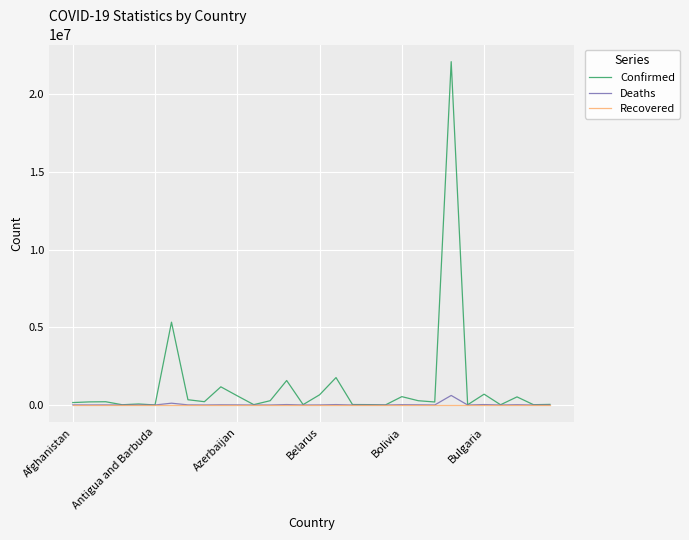

Does the chart display data point markers on the line(s)?

No